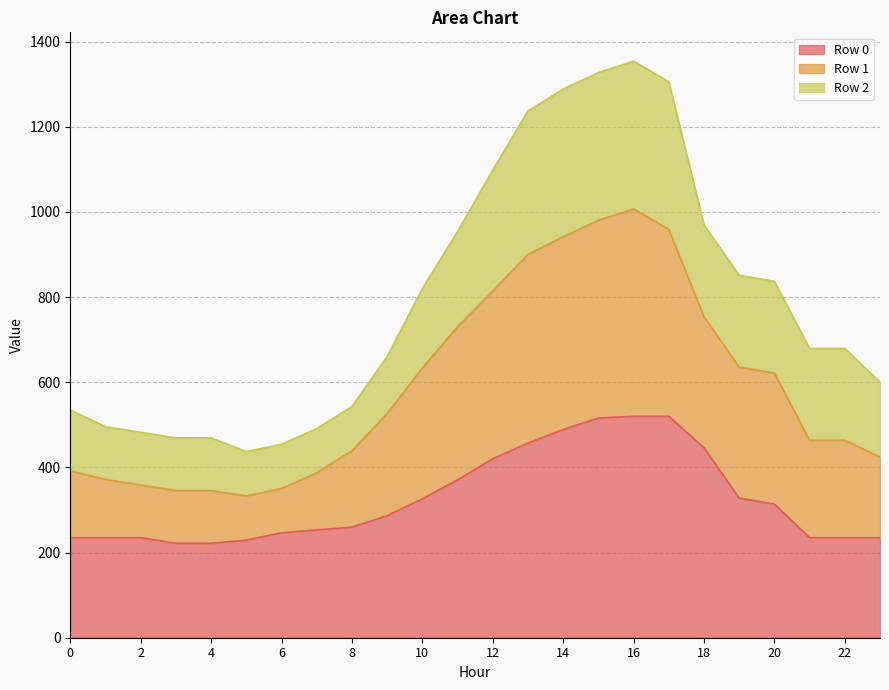

True or false: Row 1 and Row 0 intersect in this chart.

False